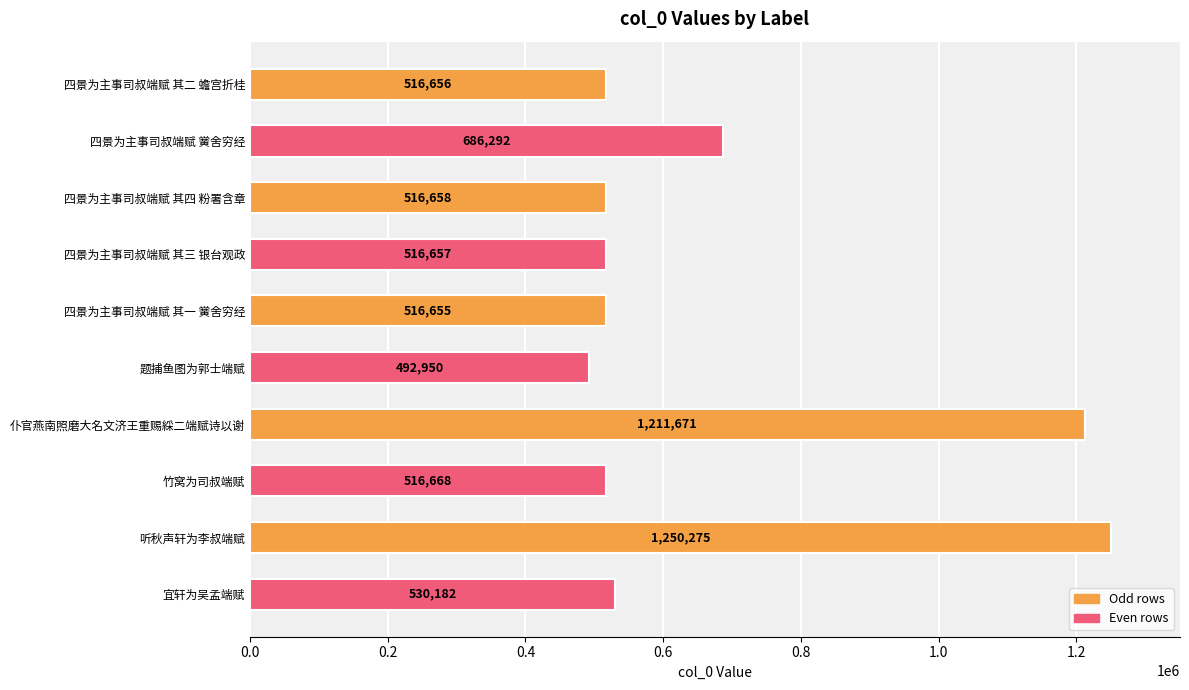

The chart shows a value of 686292 at 四景为主事司叔端赋 黉舍穷经. True or false?

True